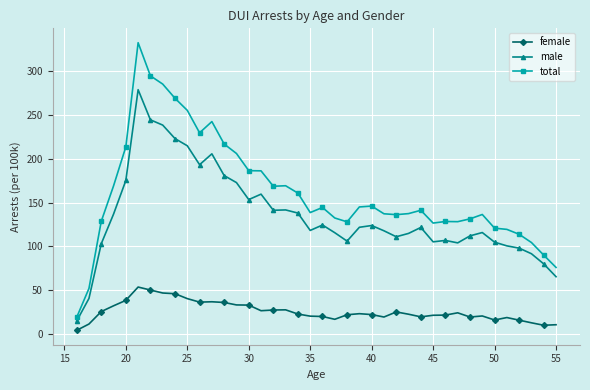

At how many categories does at least one series exceed 200?

10